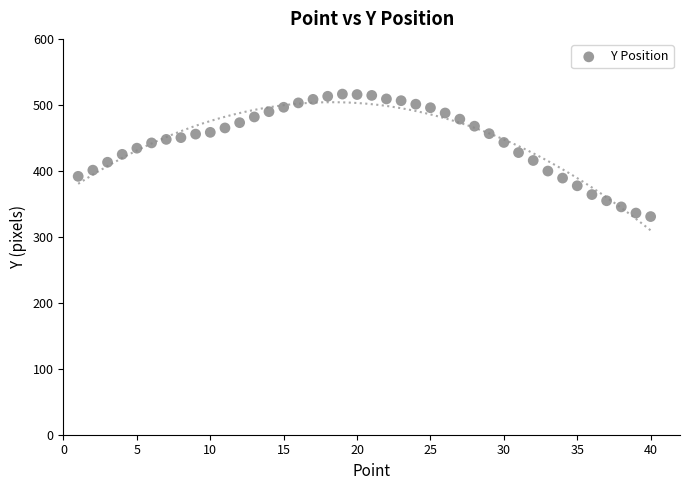

What is the range of Y values (max minus min)?

185.7